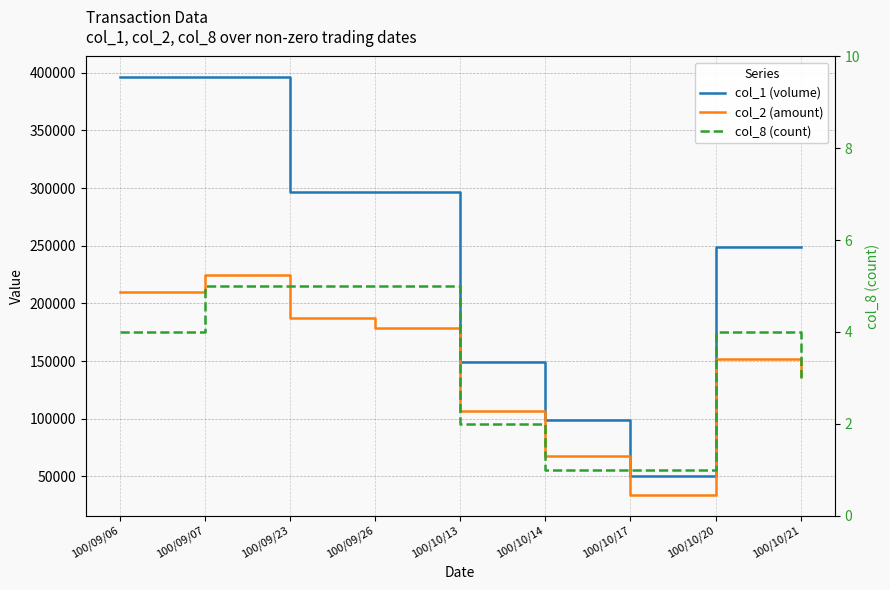

At which label does col_1 (volume) reach its peak?

100/09/06